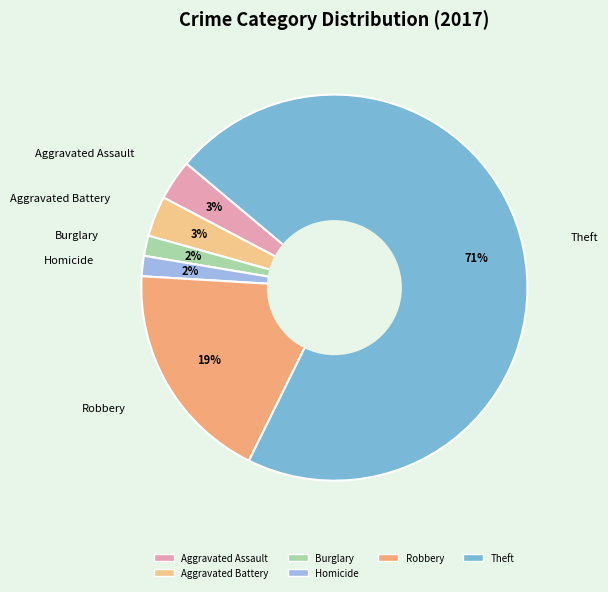

To the nearest percent, what is the difference between the Robbery and Burglary slice percentages?

17%